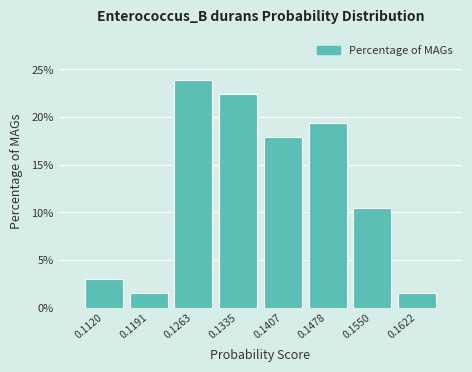

Which range on the x-axis has the tallest bar?

0.123 to 0.130